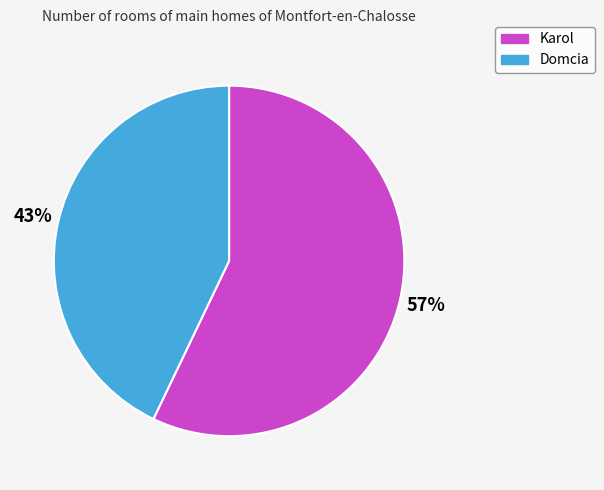

Is there a majority slice in this chart?

Yes